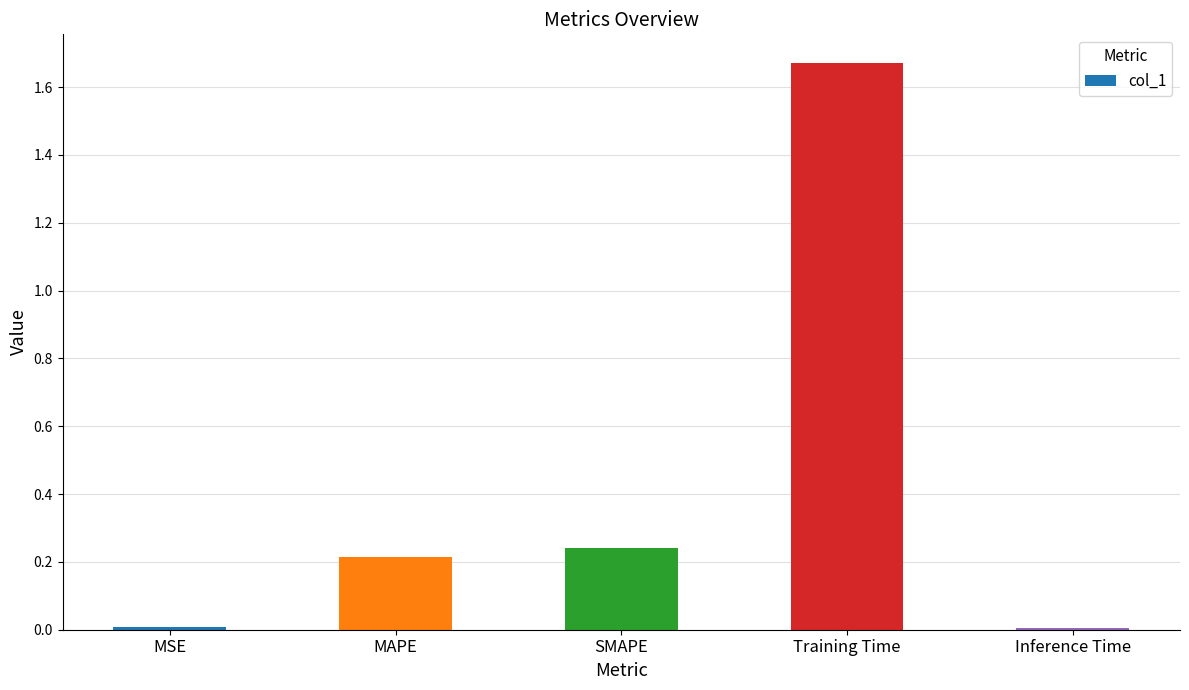

What is the label of the 1st bar from the left?

MSE